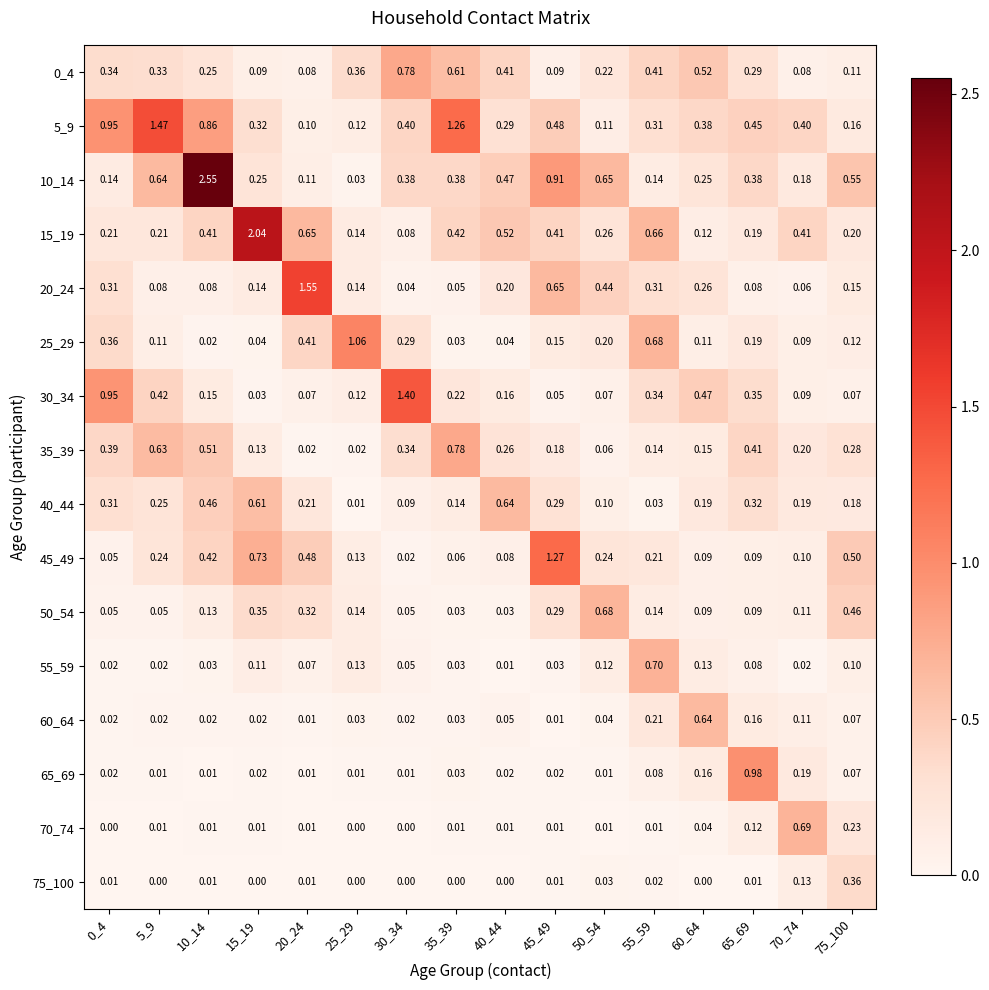

Is the value of 30_34 at 35_39 greater than the value of 15_19 at 55_59?

No